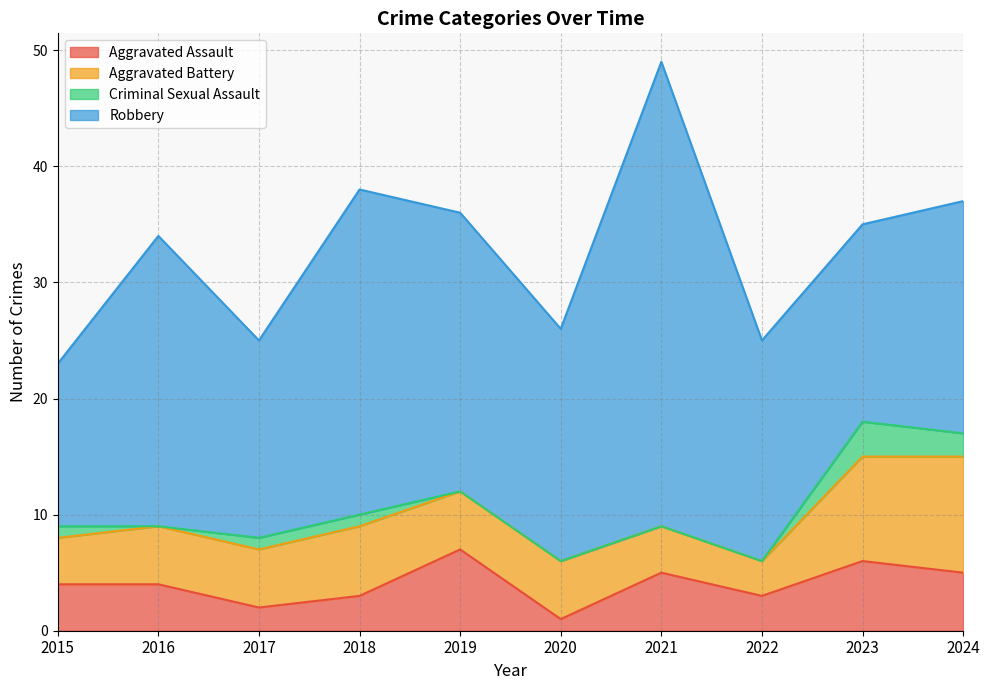

Reading right to left, list all the values displayed in this chart.

Aggravated Assault: 5	6	3	5	1	7	3	2	4	4
Aggravated Battery: 10	9	3	4	5	5	6	5	5	4
Criminal Sexual Assault: 2	3	0	0	0	0	1	1	0	1
Robbery: 20	17	19	40	20	24	28	17	25	14